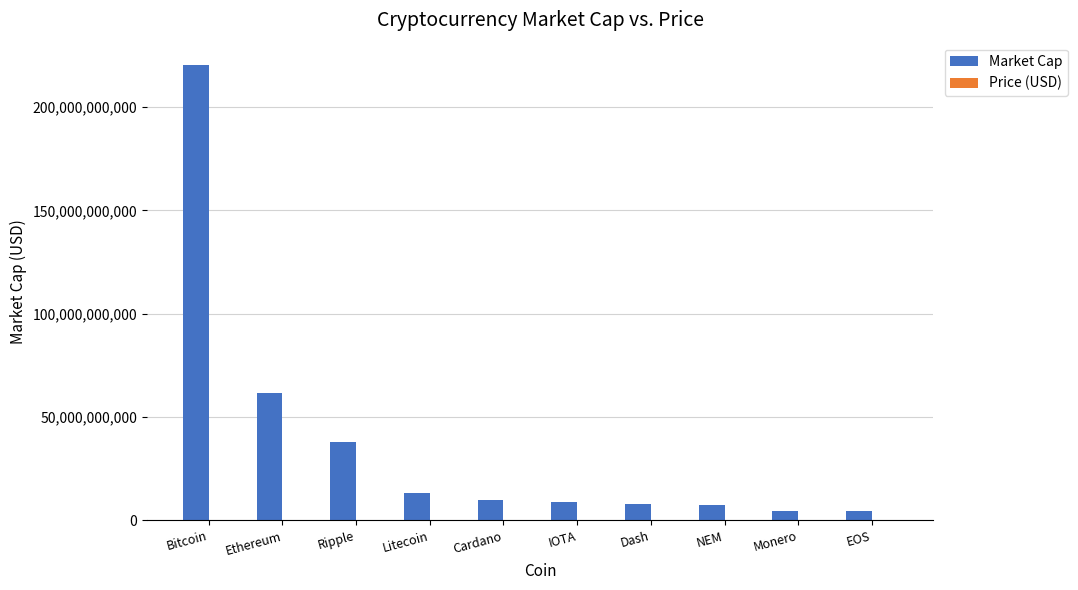

Between Ripple and IOTA, which series saw the biggest shift?

Market Cap